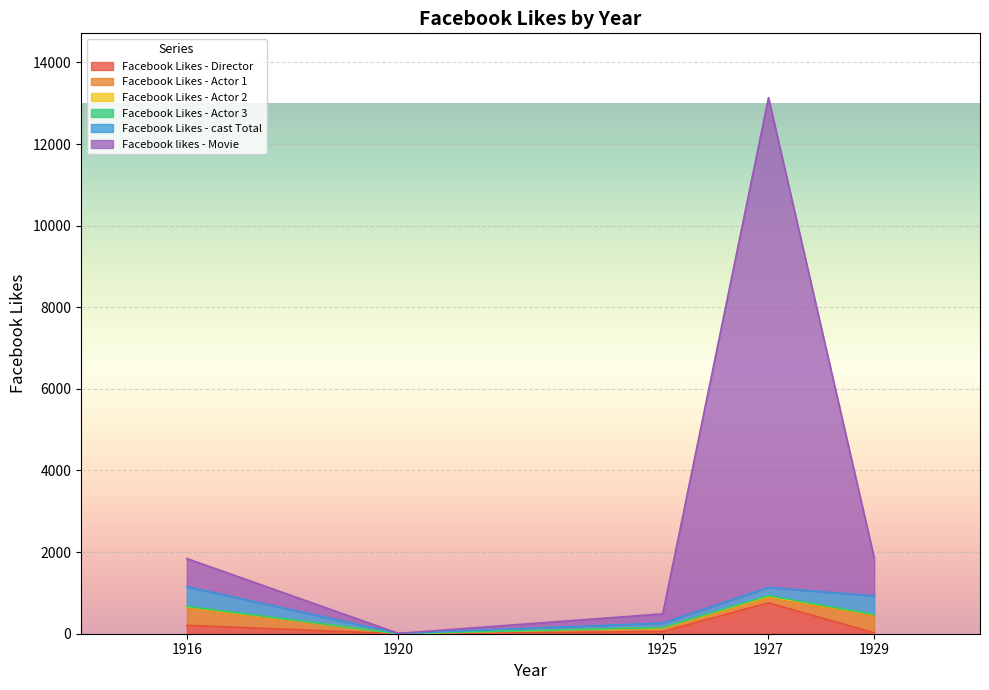

Reading left to right, list all the values displayed in this chart.

Facebook Likes - Director: 1916=204	1920=0	1925=54	1927=756	1929=21
Facebook Likes - Actor 1: 1916=436	1920=2	1925=81	1927=136	1929=426
Facebook Likes - Actor 2: 1916=22	1920=2	1925=12	1927=23	1929=20
Facebook Likes - Actor 3: 1916=9	1920=0	1925=6	1927=18	1929=3
Facebook Likes - cast Total: 1916=481	1920=4	1925=108	1927=203	1929=455
Facebook likes - Movie: 1916=691	1920=0	1925=226	1927=12000	1929=926